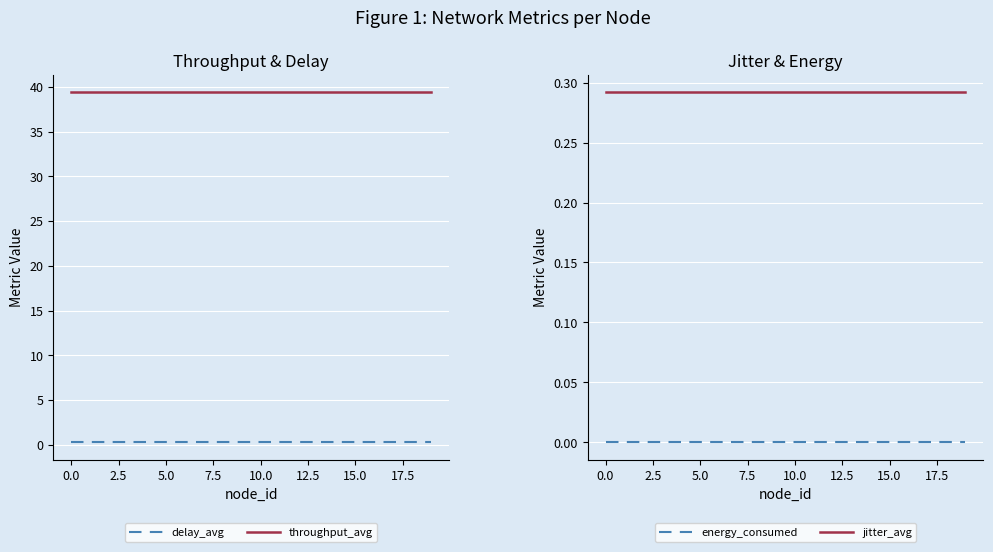

Reading left to right, extract all data points from this chart.

delay_avg: 0.3	0.3	0.3	0.3	0.3	0.3	0.3	0.3	0.3	0.3	0.3	0.3	0.3	0.3	0.3	0.3	0.3	0.3	0.3	0.3
throughput_avg: 39.4	39.4	39.4	39.4	39.4	39.4	39.4	39.4	39.4	39.4	39.4	39.4	39.4	39.4	39.4	39.4	39.4	39.4	39.4	39.4
energy_consumed: 0.0	0.0	0.0	0.0	0.0	0.0	0.0	0.0	0.0	0.0	0.0	0.0	0.0	0.0	0.0	0.0	0.0	0.0	0.0	0.0
jitter_avg: 0.3	0.3	0.3	0.3	0.3	0.3	0.3	0.3	0.3	0.3	0.3	0.3	0.3	0.3	0.3	0.3	0.3	0.3	0.3	0.3